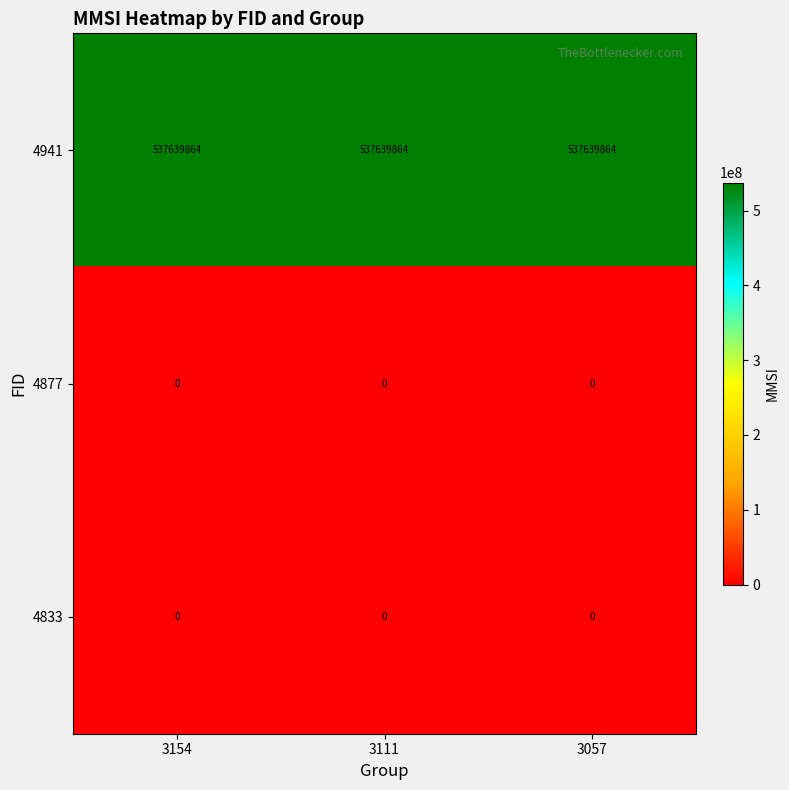

What is the total value across all series at 3111?

537639864